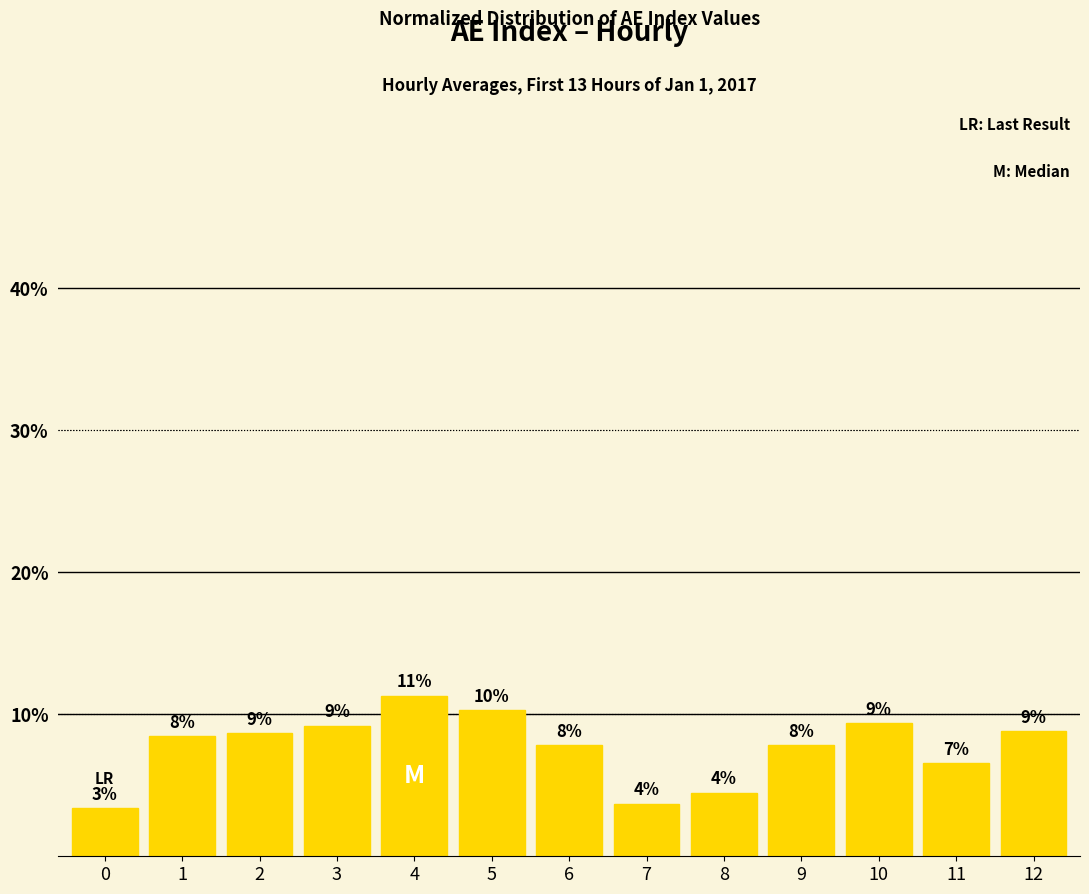

How many bars are there in total?

13